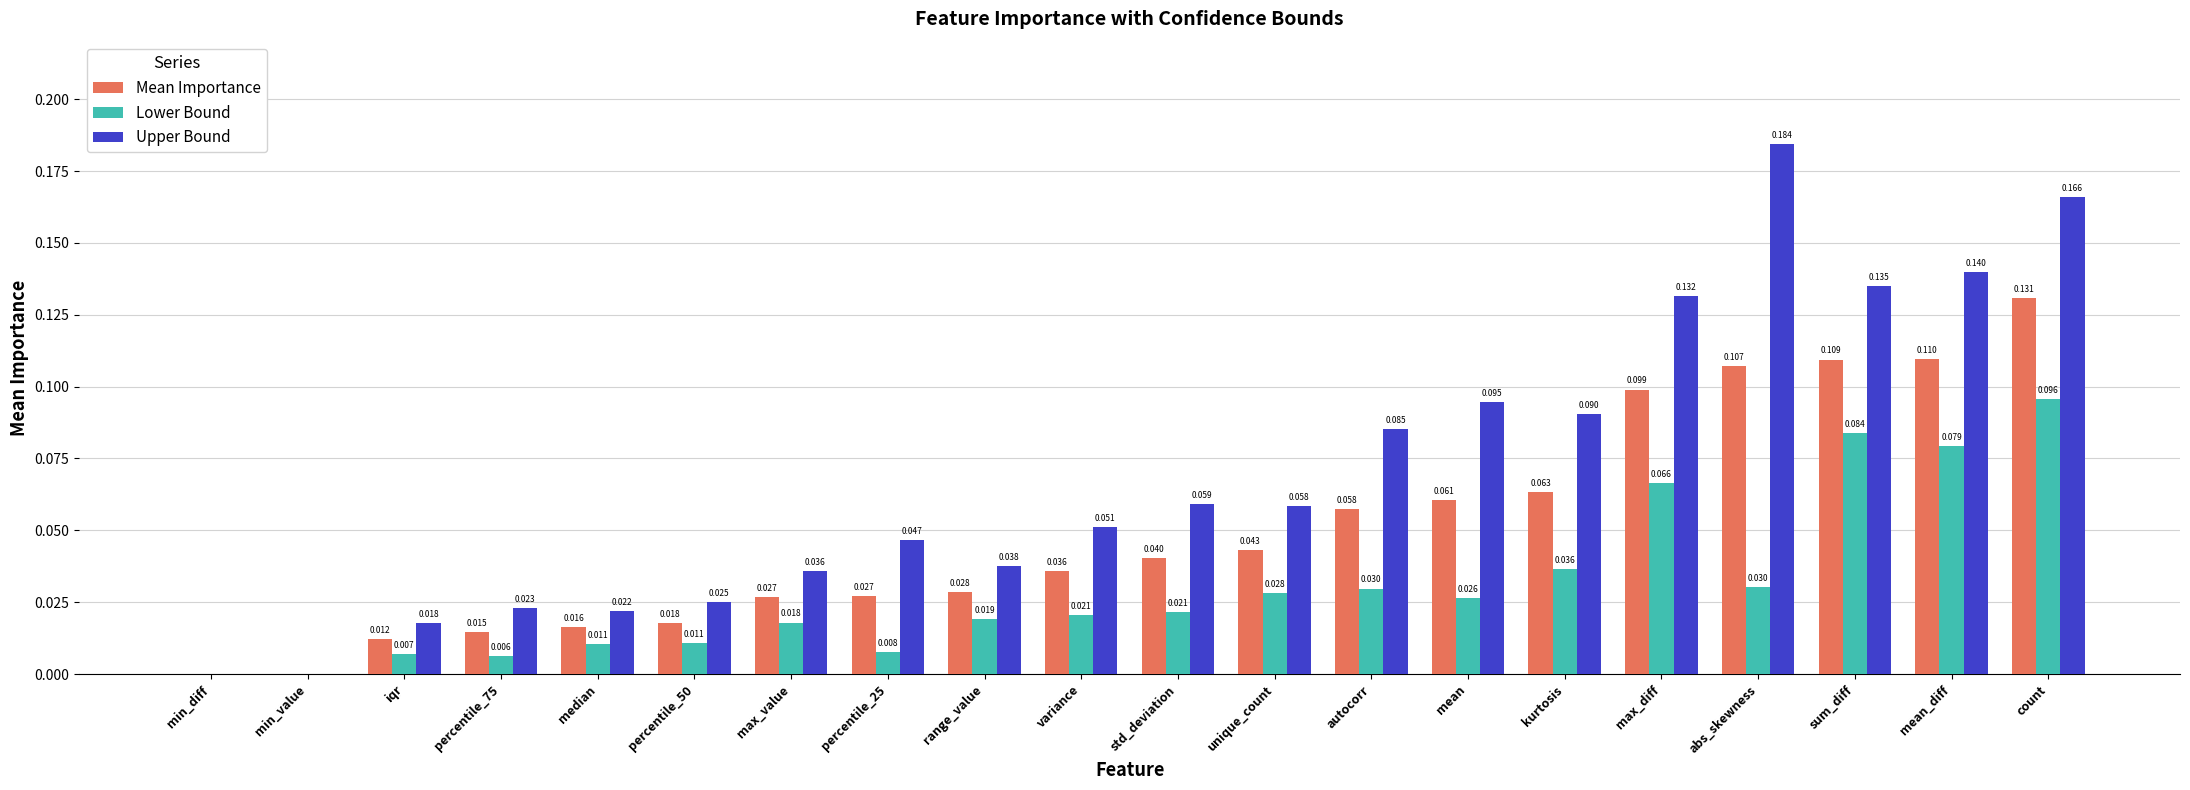

How many positive values does the Mean Importance series have?

18